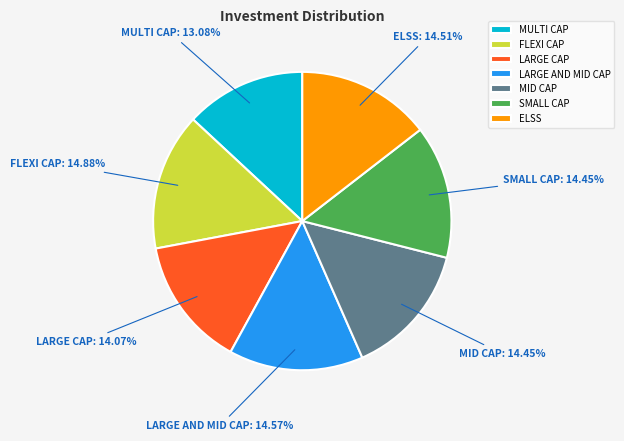

Is there a majority slice in this chart?

No